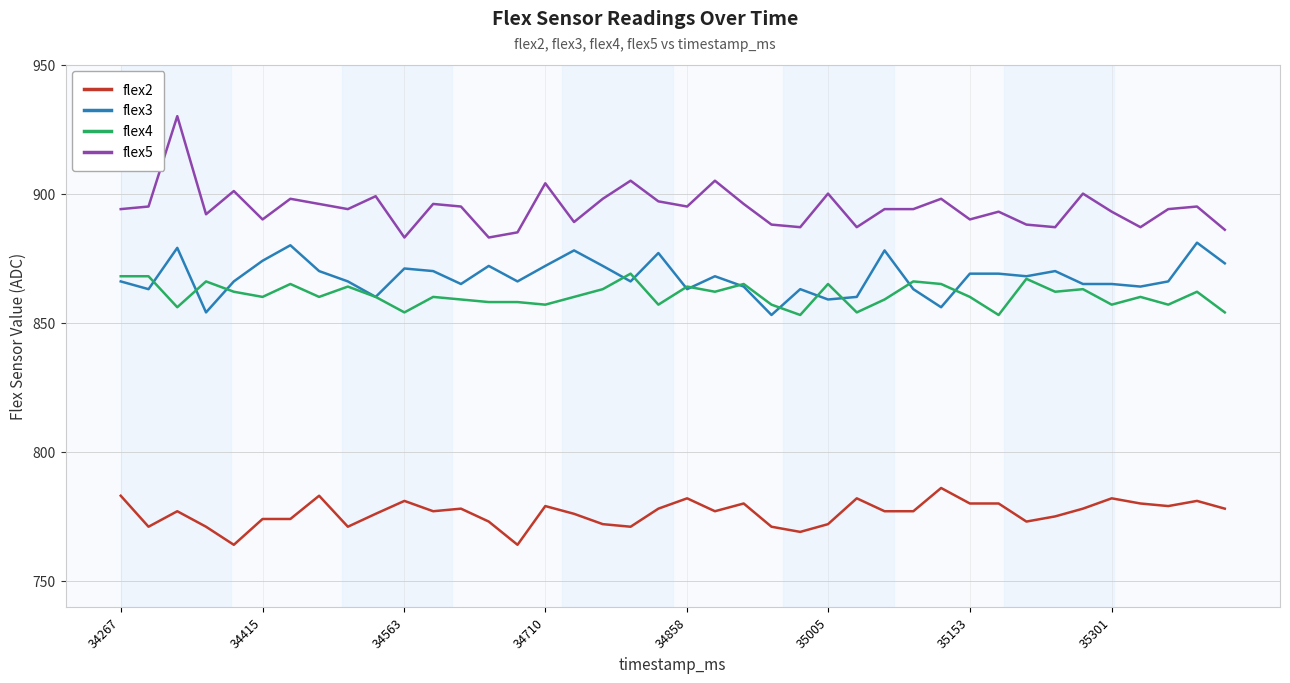

True or false: flex5 and flex3 intersect in this chart.

False